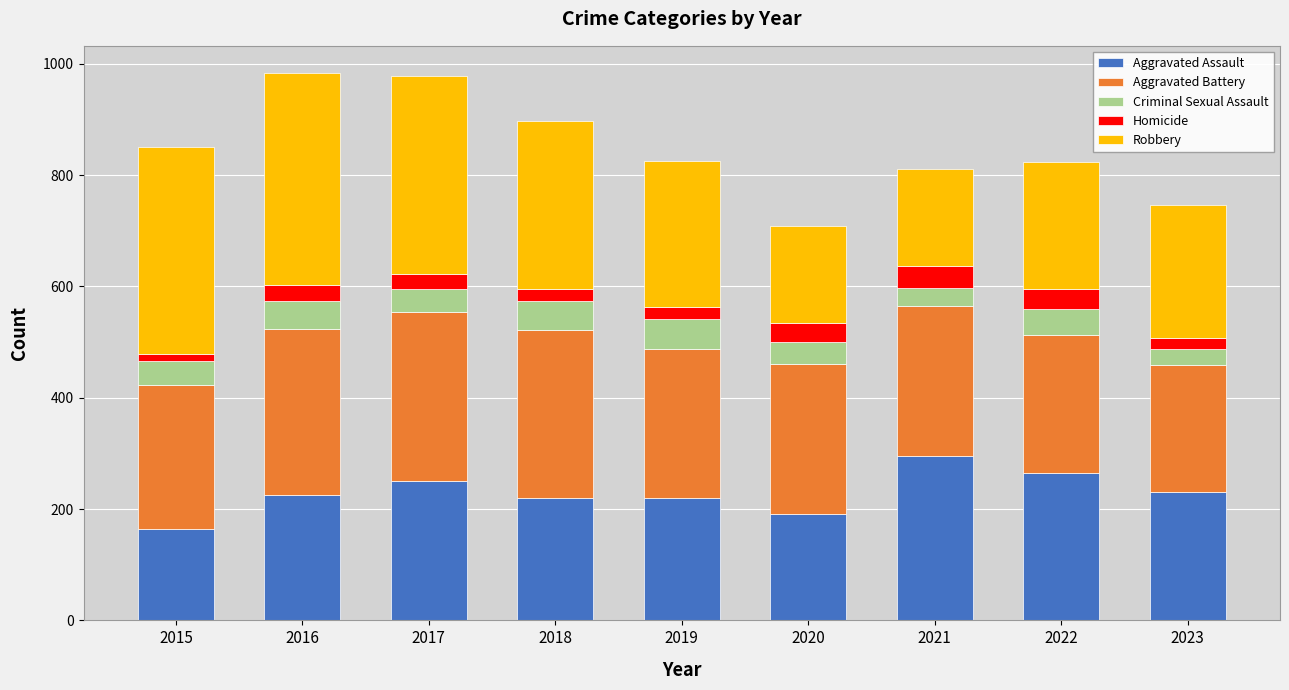

What is the total value across all series at 2017?

978